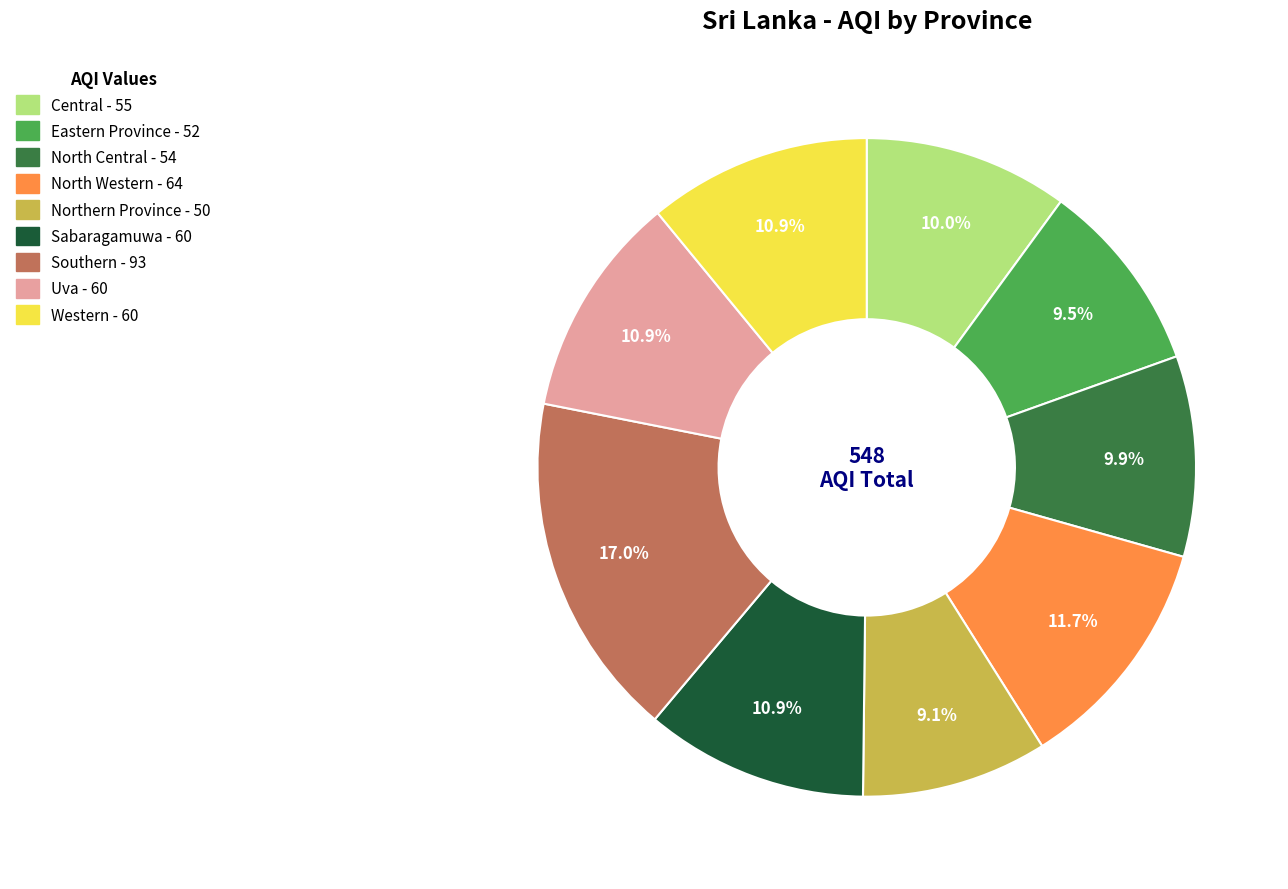

Approximately how many times larger is the value at Eastern Province compared to Northern Province?

1.0